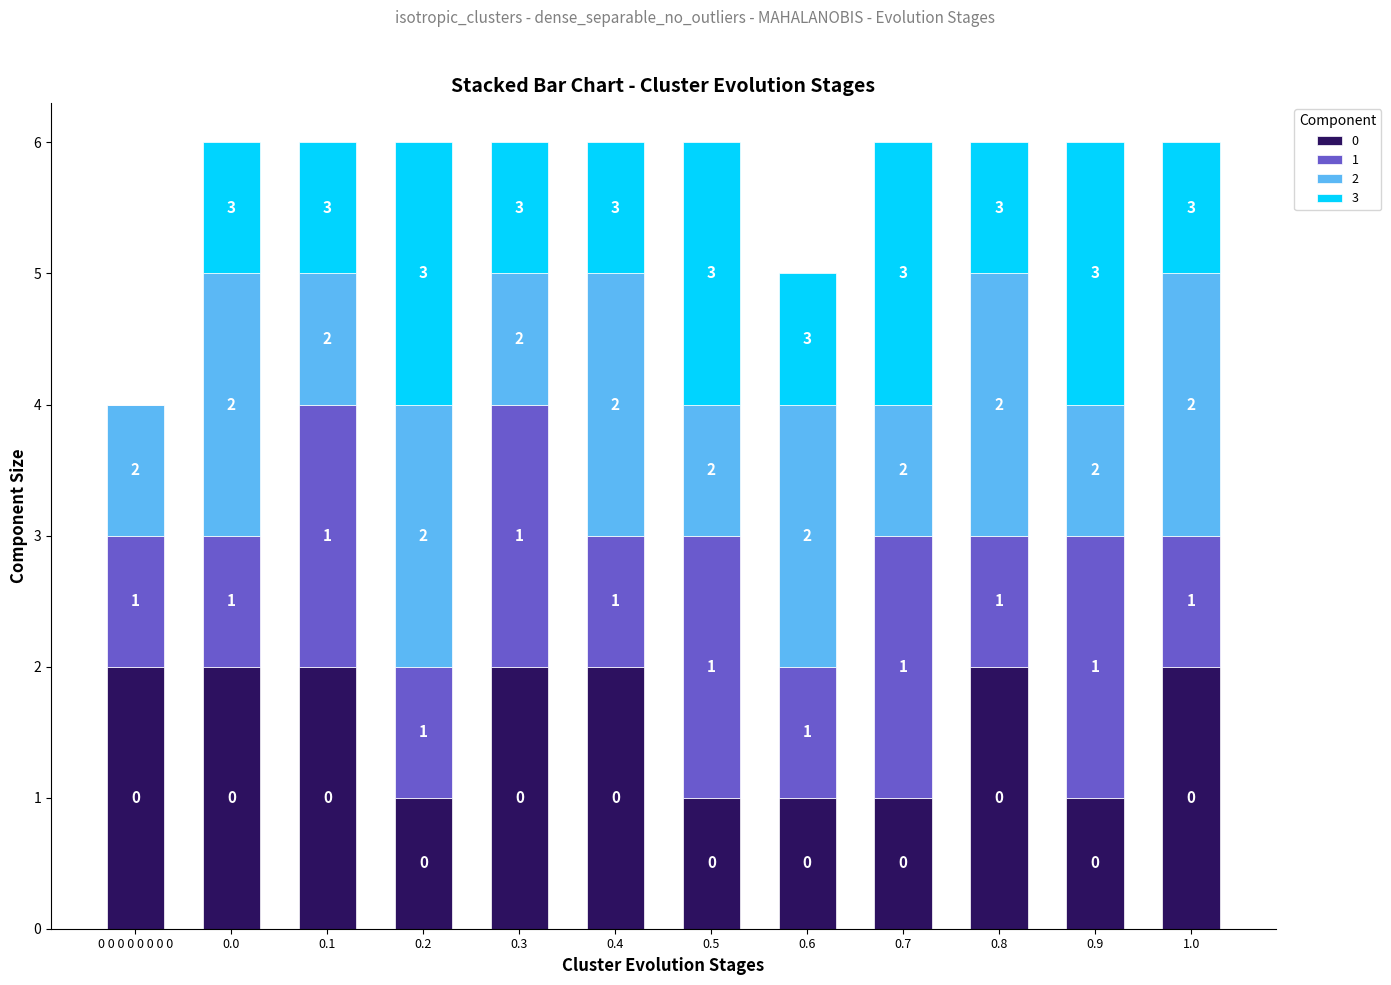

What is the sum of all 0 values?

19